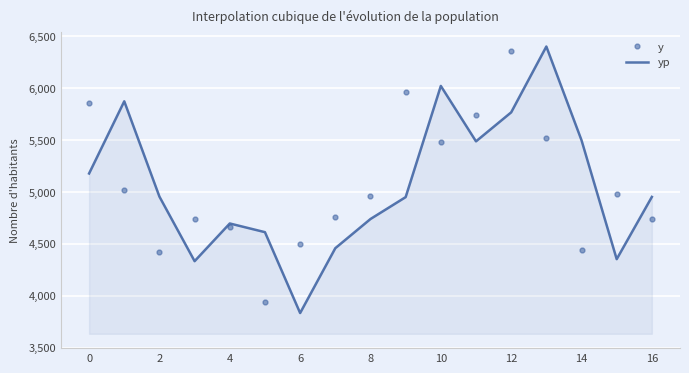

True or false: yp and y cross at least once.

True